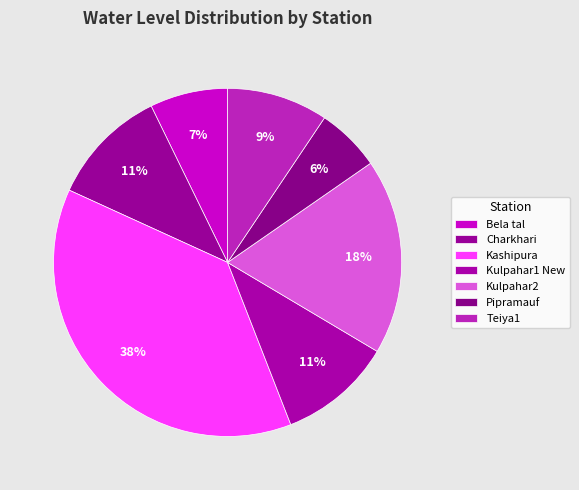

How many slices are in this pie chart?

7